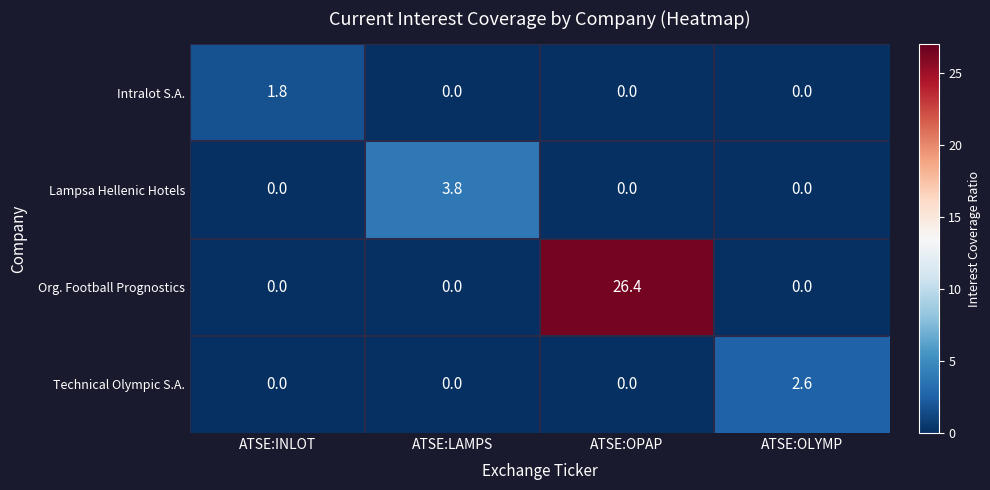

Between ATSE:INLOT and ATSE:OPAP, which series saw the biggest shift?

Org. Football Prognostics